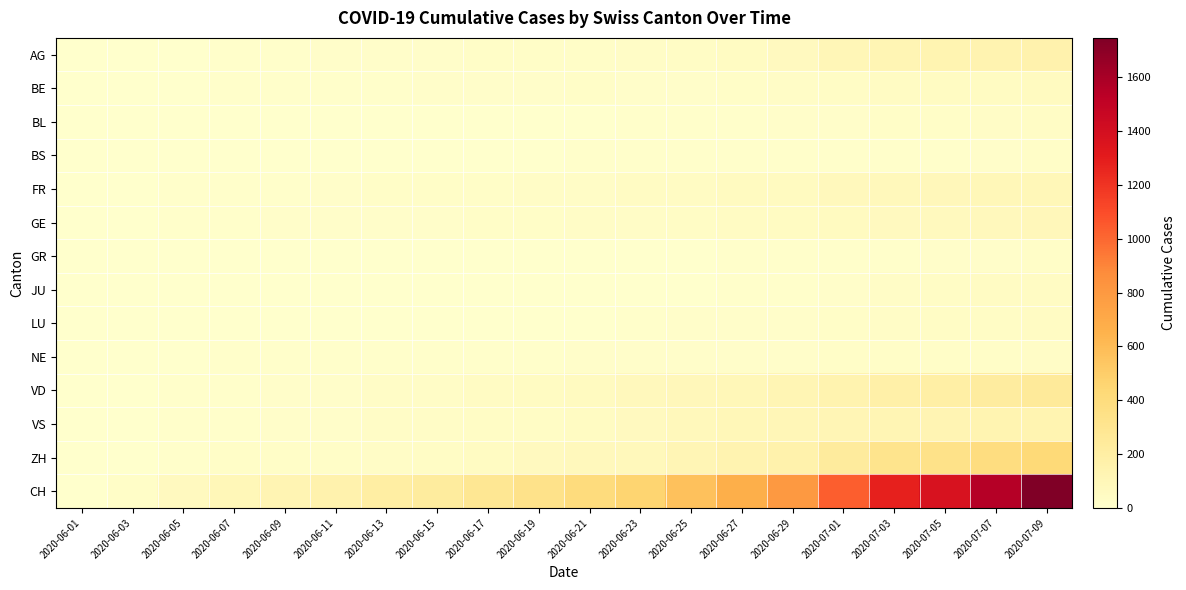

Between 2020-06-15 and 2020-07-01, which is larger?

2020-07-01